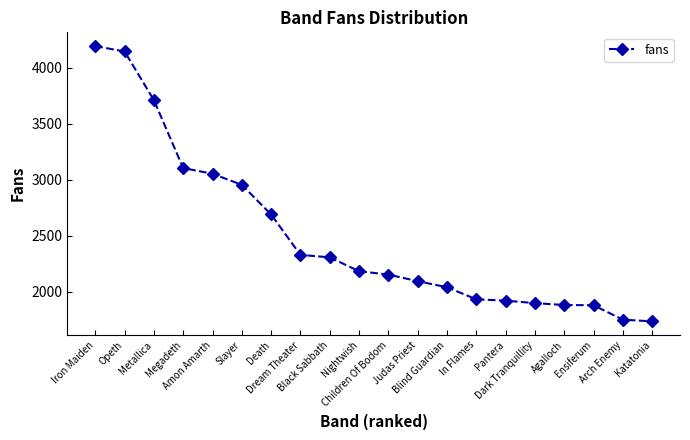

What is the minimum value shown in the chart?

1735